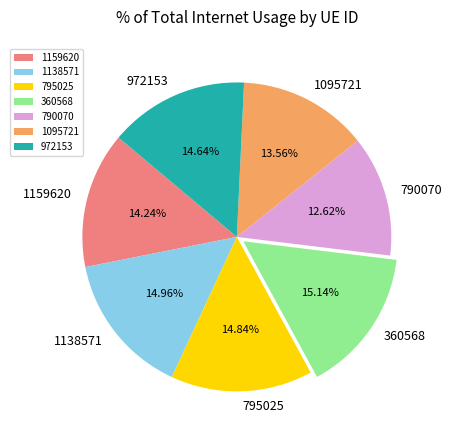

How many slices are in this pie chart?

7